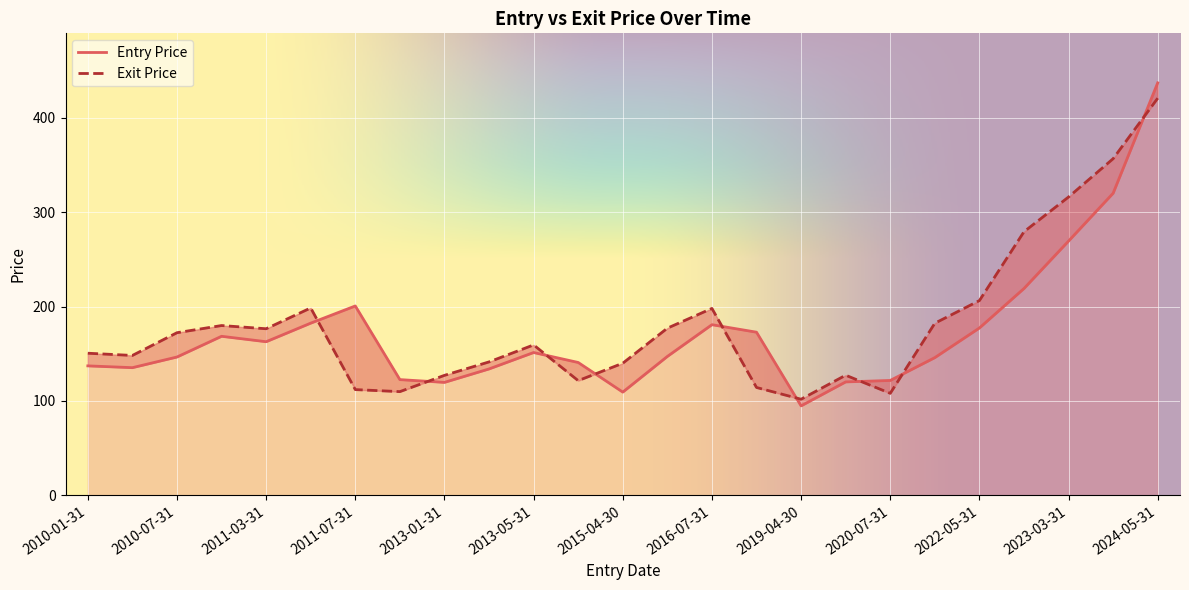

What is the average value of the Exit Price series?

181.1